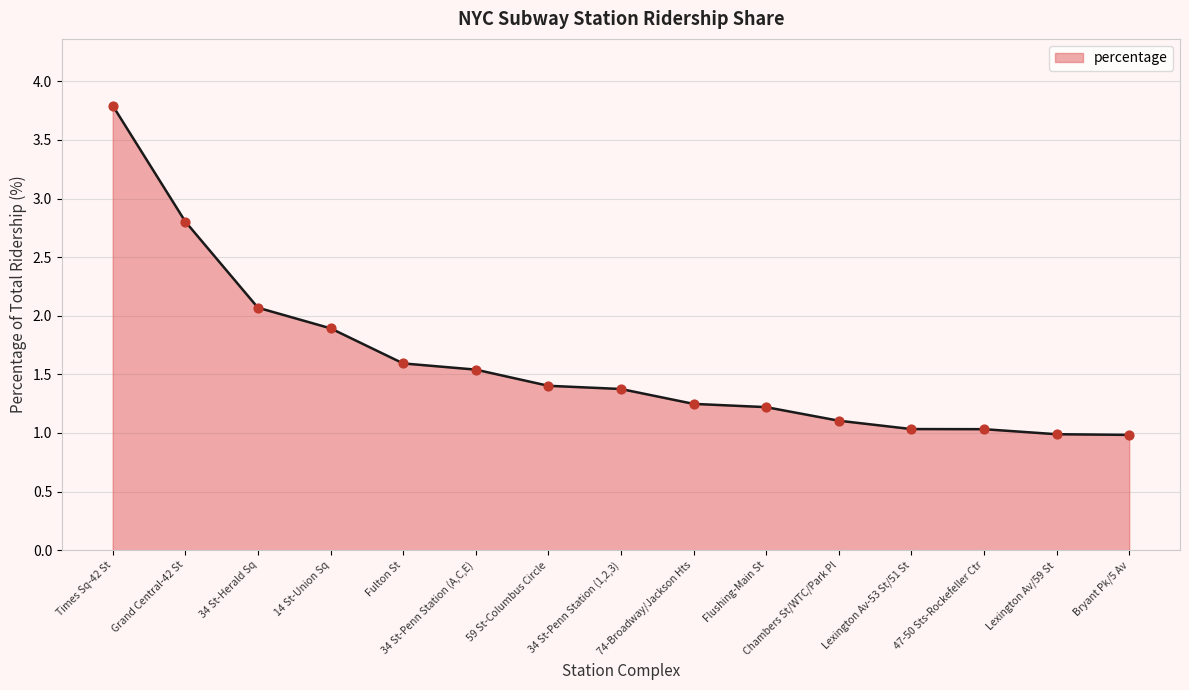

Approximately how many times larger is the value at Grand Central-42 St compared to 34 St-Penn Station (A,C,E)?

1.8